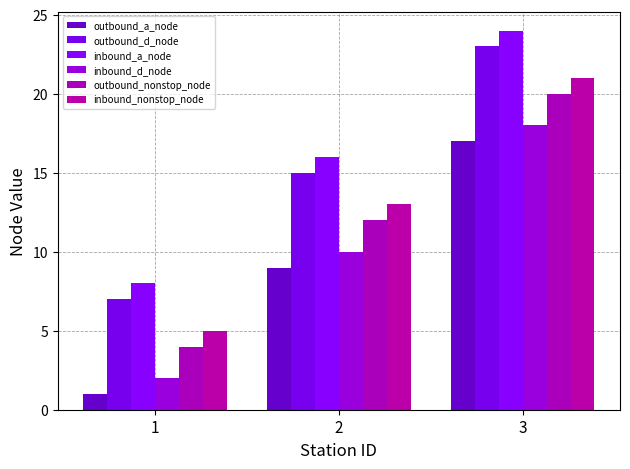

Count the number of categories in the chart.

3